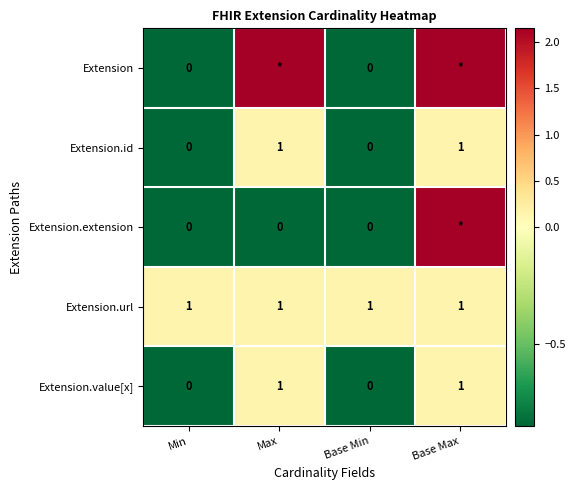

How many values in Extension.value[x] are above zero?

2